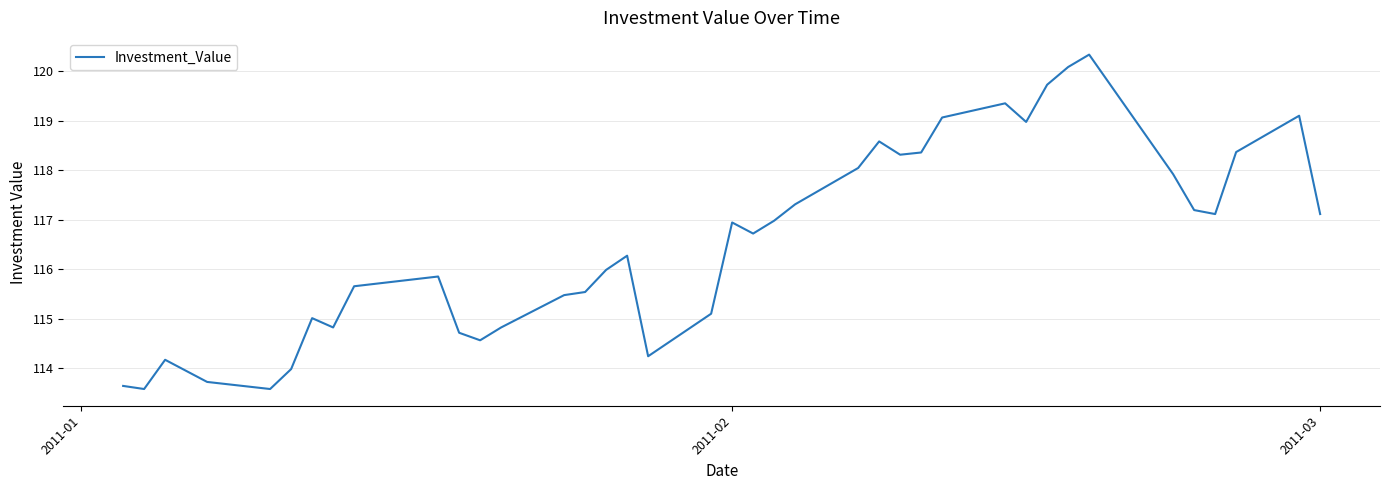

What is the smallest value displayed?

113.6